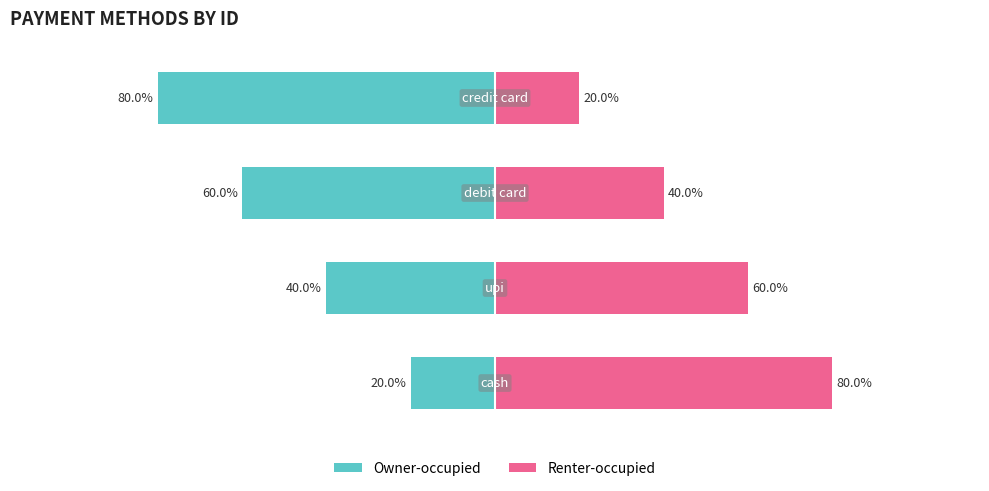

What is the value of the Renter-occupied bar at the 4th from the left?

20